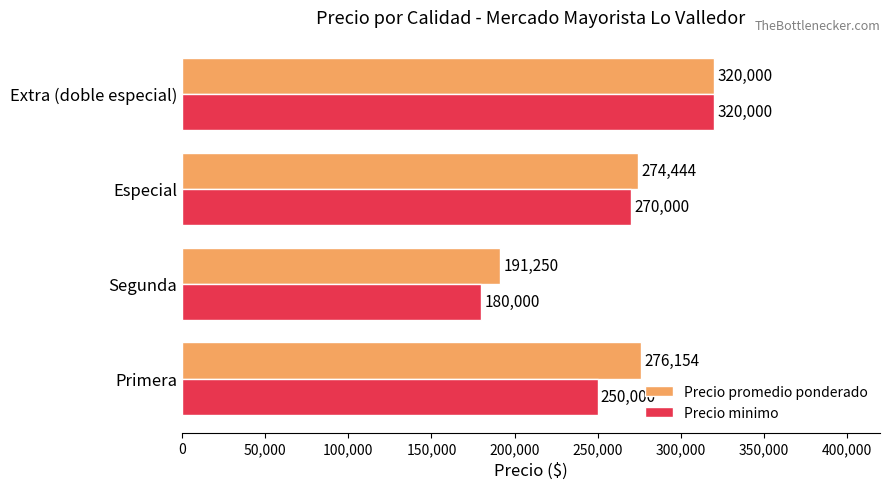

What are all the series names shown in the legend?

Precio promedio ponderado, Precio minimo